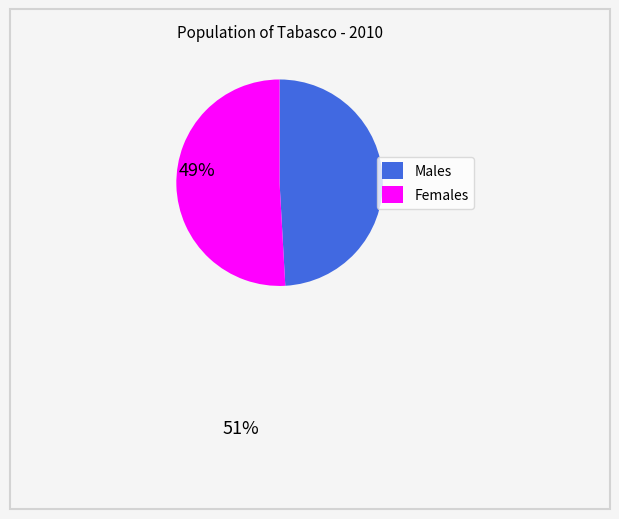

Is there any slice that represents more than half of the pie?

Yes